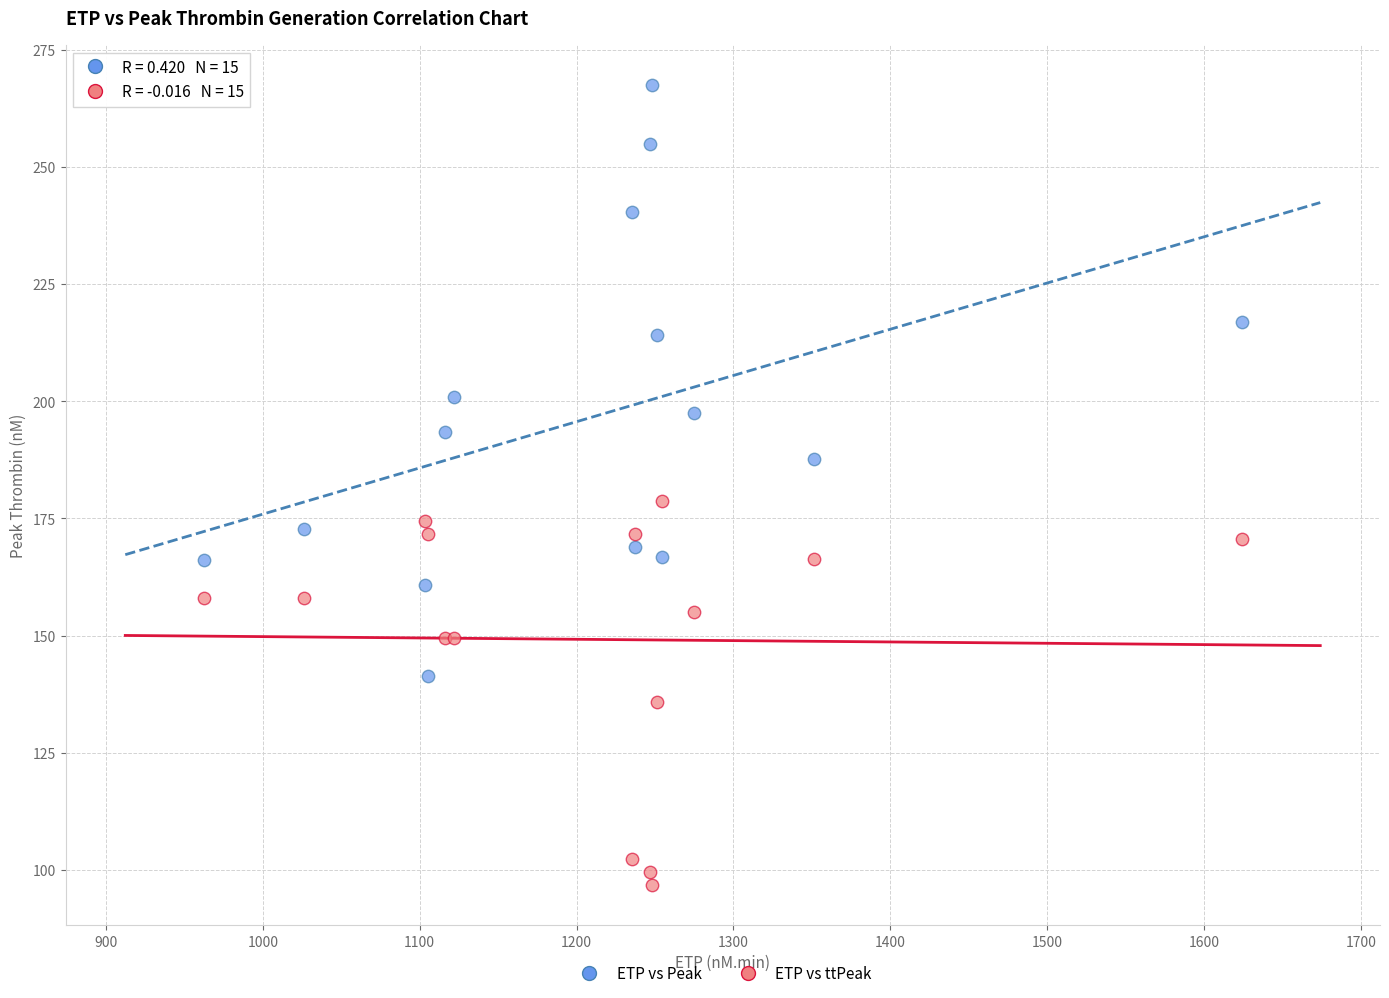

Across all series, what Y value is closest to 182?

178.8